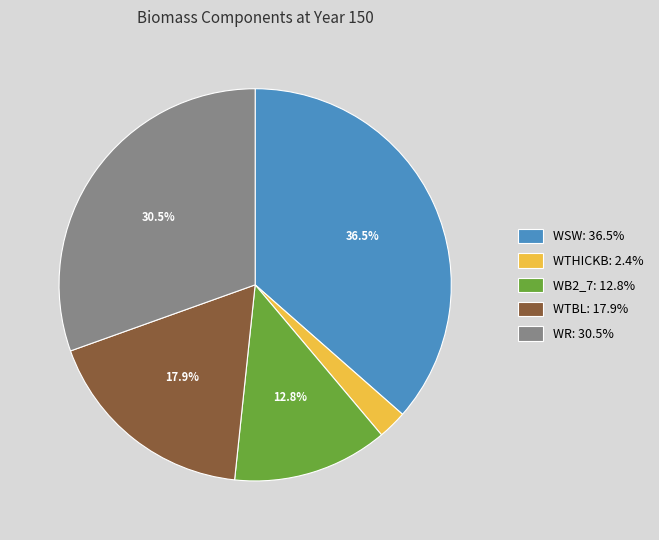

Is there a majority slice in this chart?

No